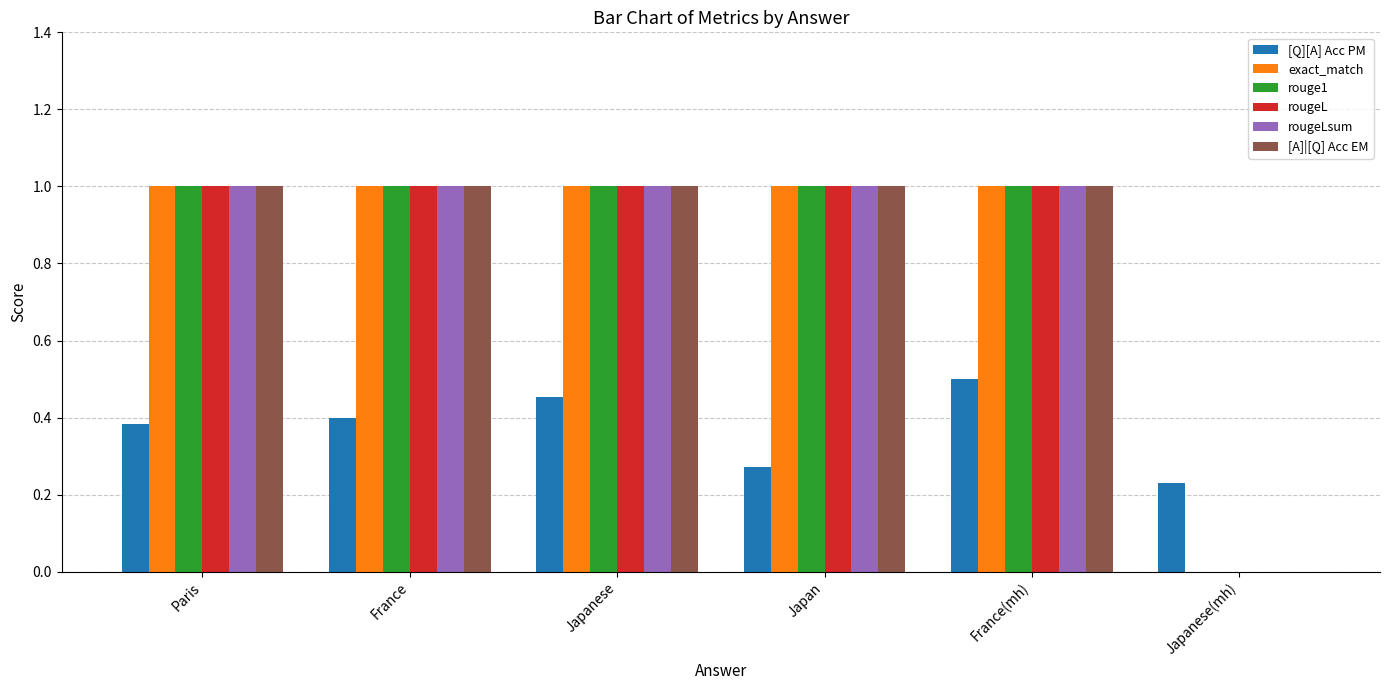

True or false: rouge1 has a value of 1.7 at France.

False